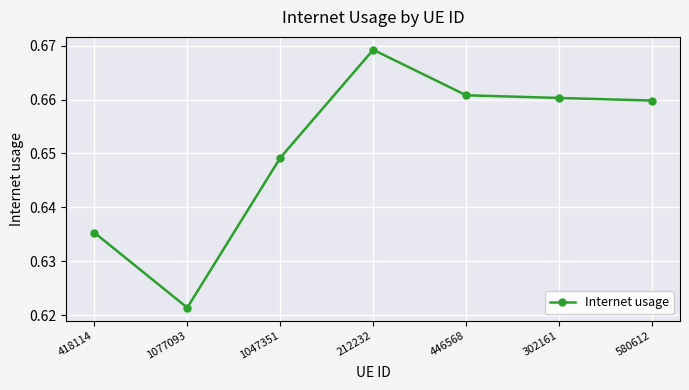

At which label is the value closest to 0?

1077093